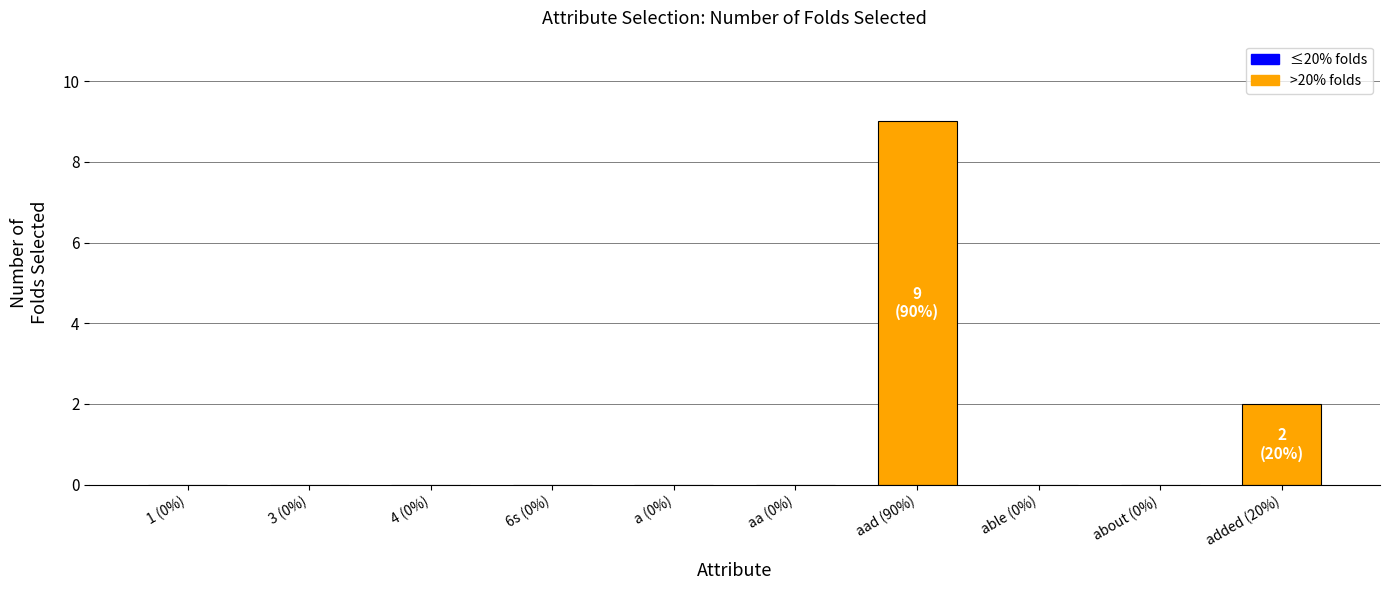

How many series are shown in this chart?

1